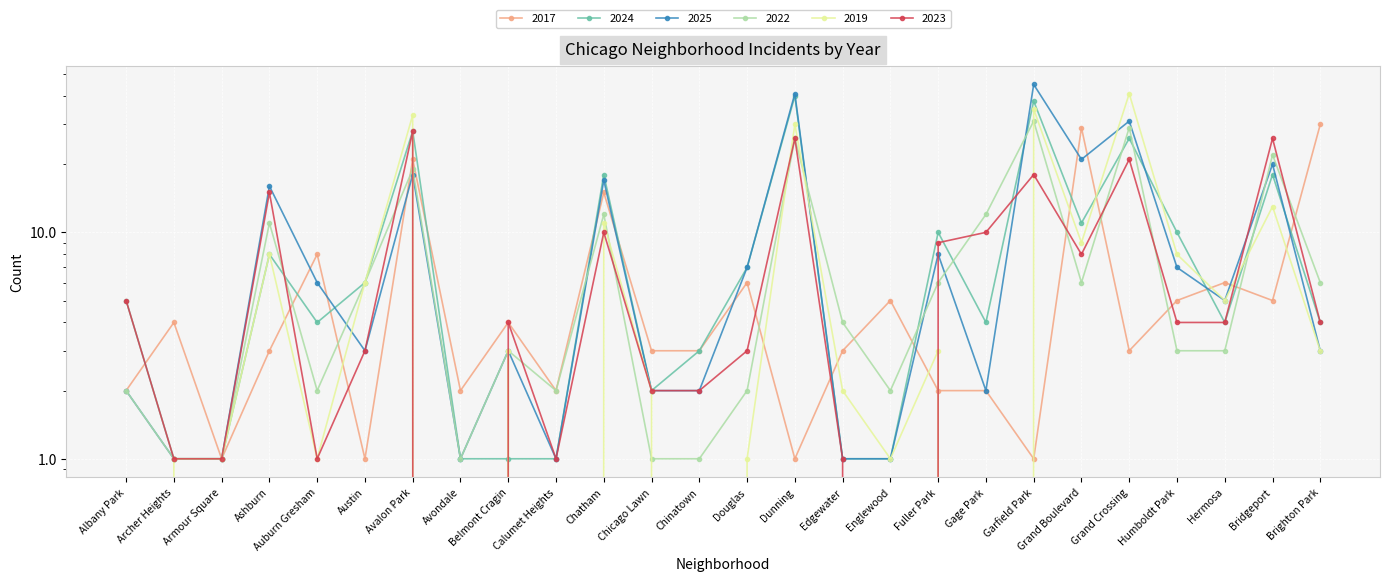

Between Dunning and Armour Square, which is larger?

Dunning